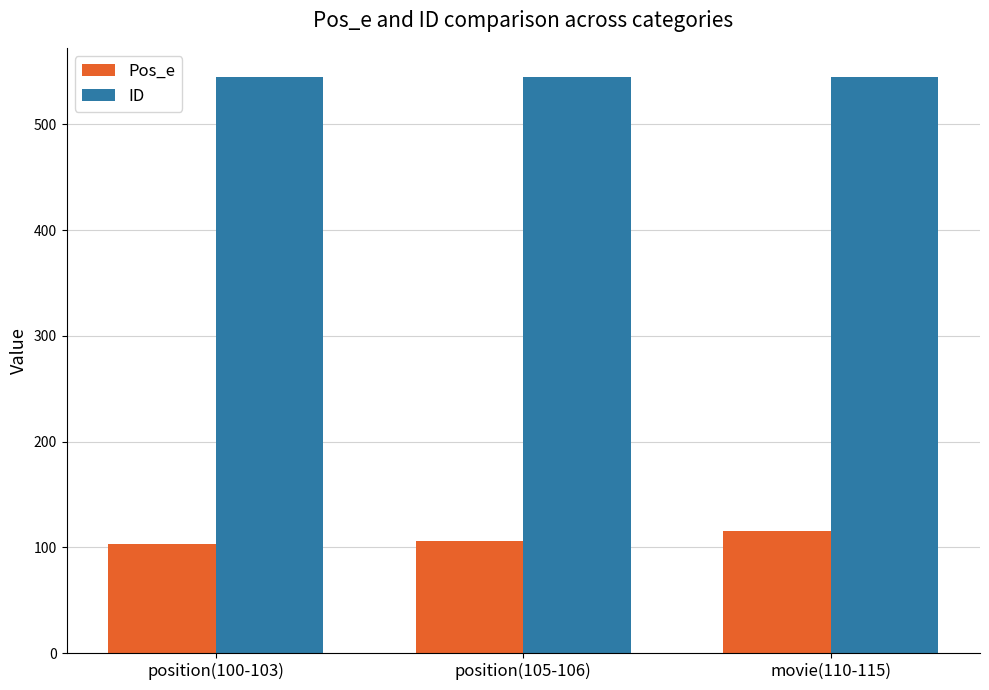

What position from the left is position(105-106)?

2